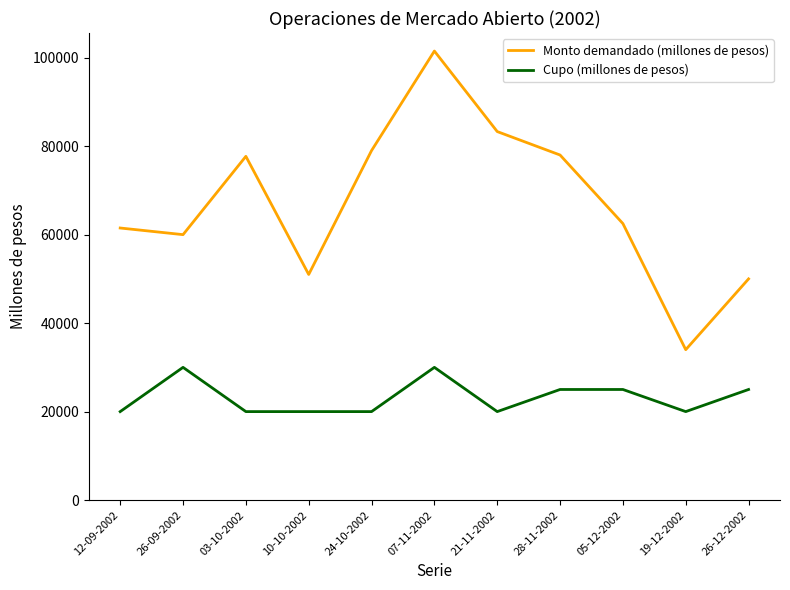

What is the greatest value displayed?

101500